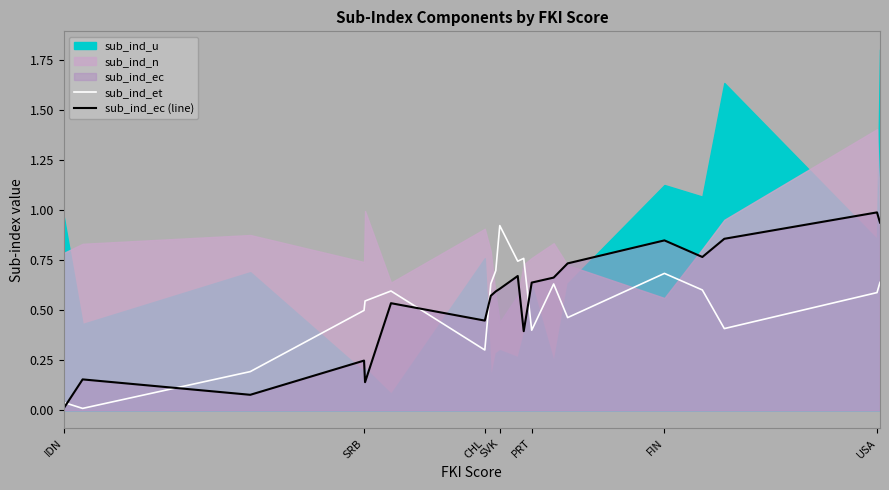

Which category has the lowest value in the sub_ind_ec (line) series?

IDN